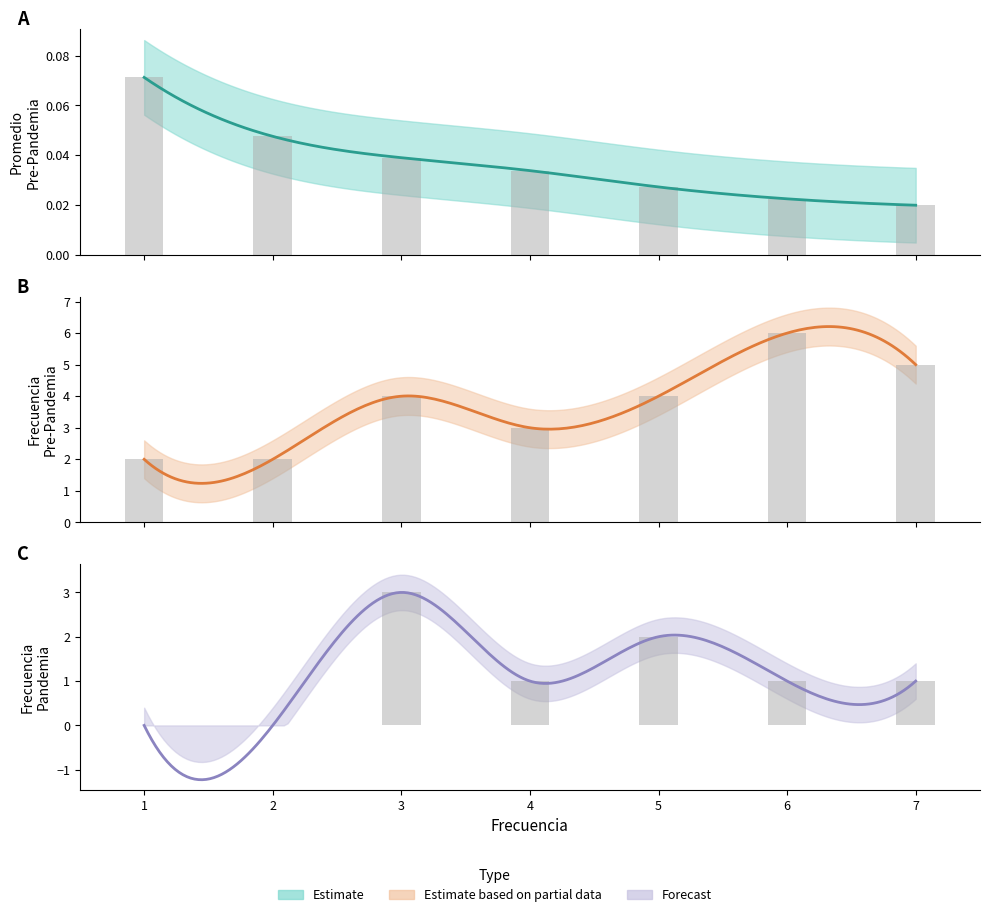

At which category does the chart reach its peak across all series?

6